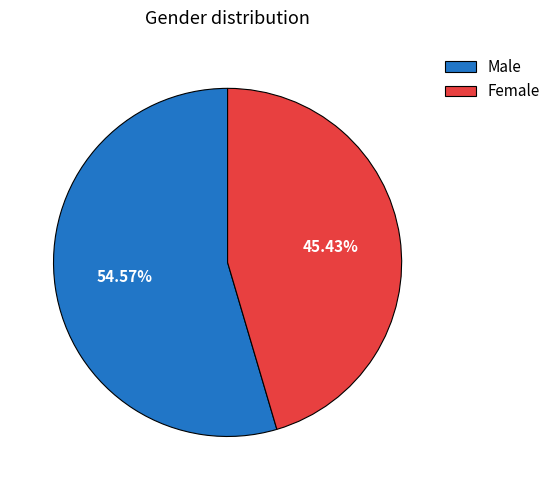

Approximately how many times larger is the value at Male compared to Female?

1.2